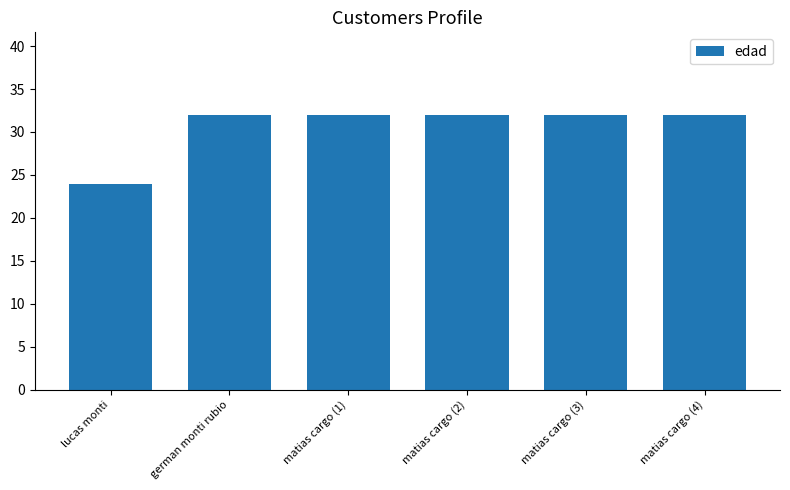

How many bars are there in total?

6